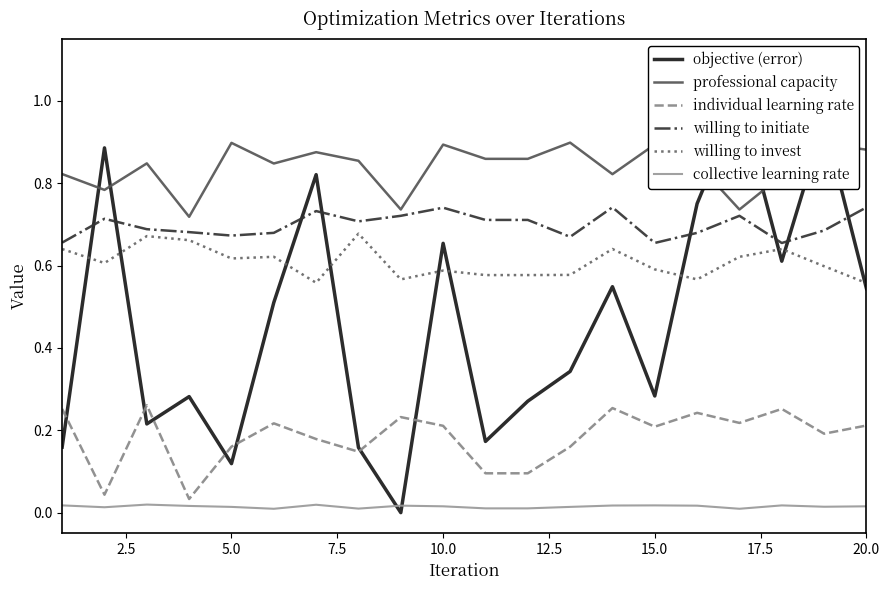

The professional capacity series shows 0.9 at 15.0. True or false?

True